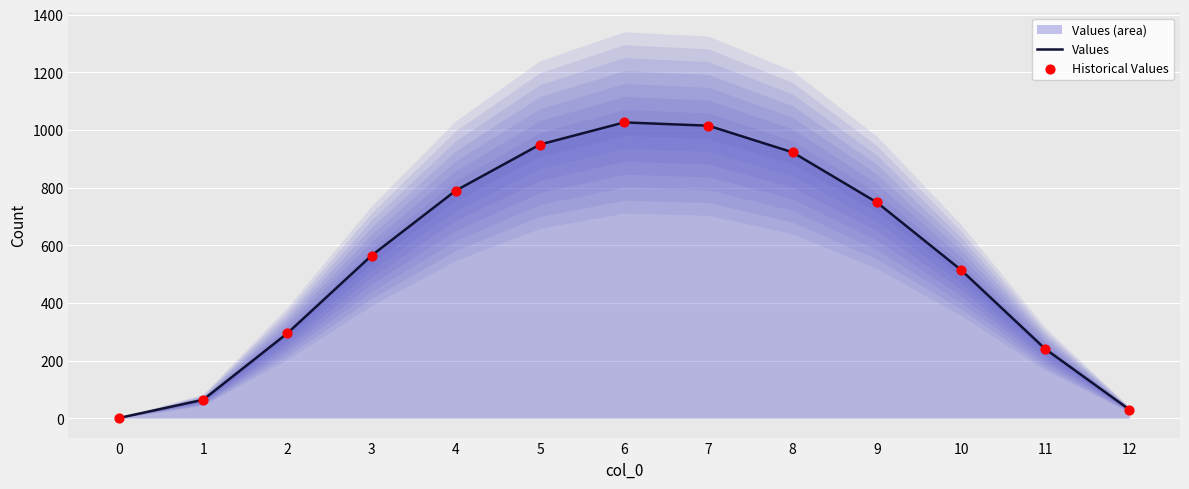

Which series has the largest total across all categories?

Values